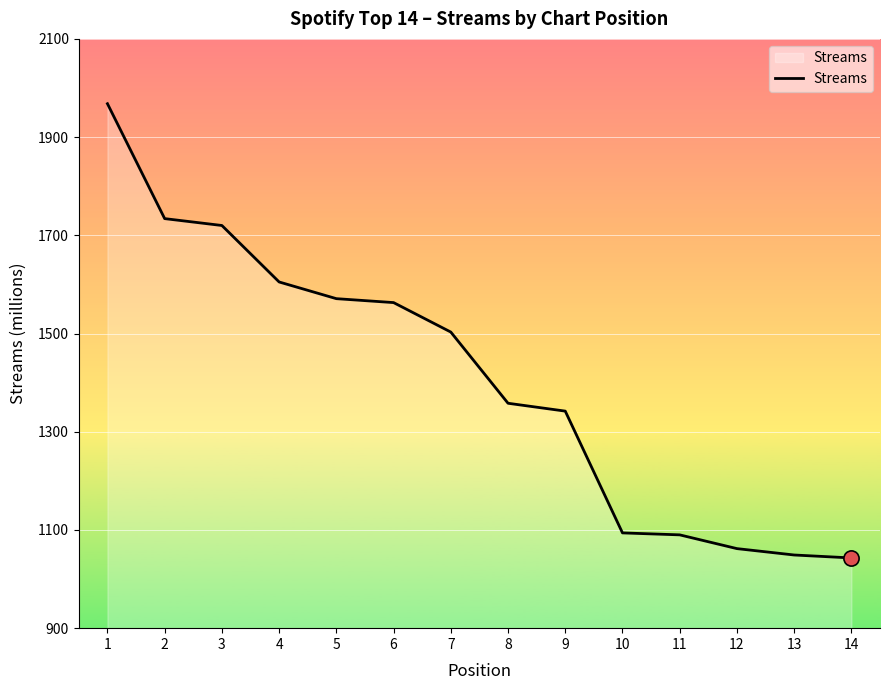

Approximately how many times larger is the value at 9 compared to 6?

0.9